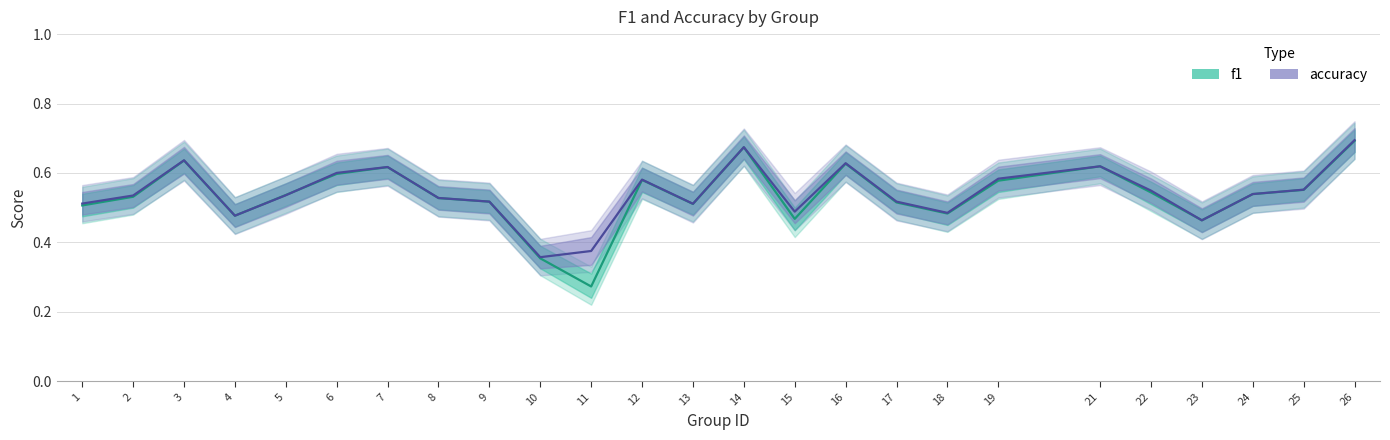

In accuracy_upper, how many points are higher than both neighbors (excluding endpoints)?

6